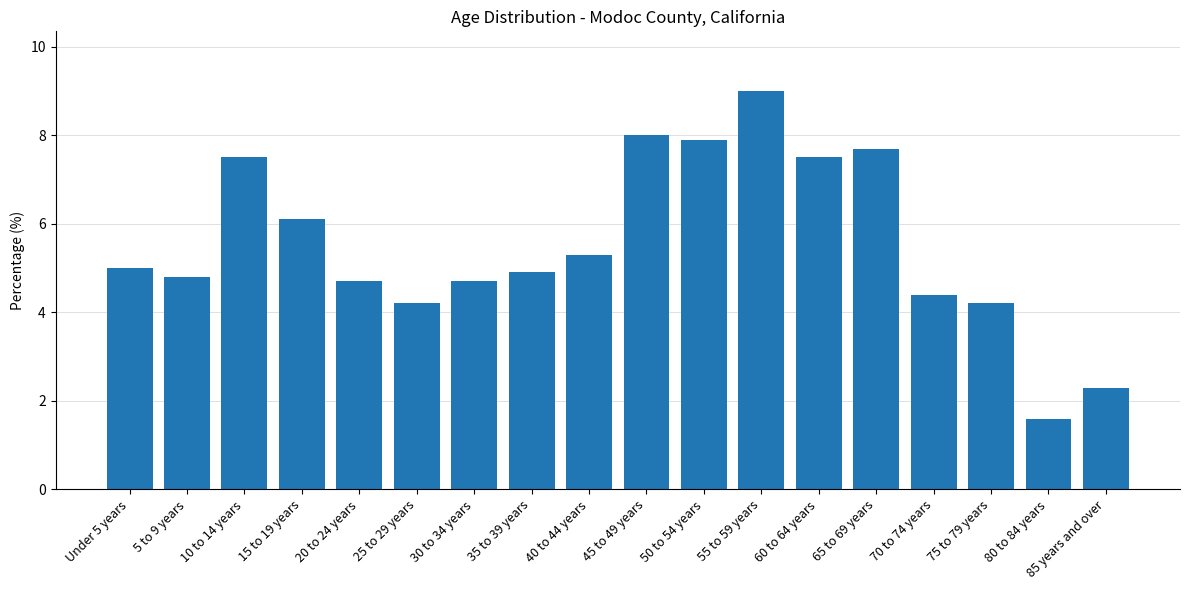

Reading right to left, extract all data points from this chart.

2.3	1.6	4.2	4.4	7.7	7.5	9.0	7.9	8.0	5.3	4.9	4.7	4.2	4.7	6.1	7.5	4.8	5.0